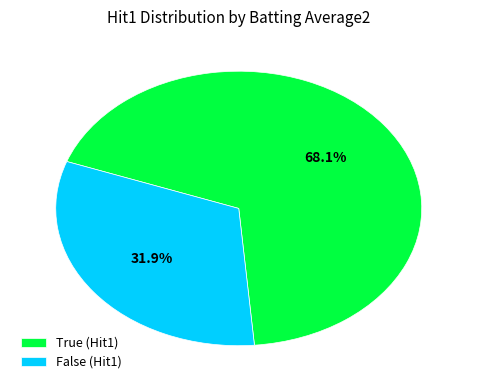

Which has a higher value, False (Hit1) or True (Hit1)?

True (Hit1)